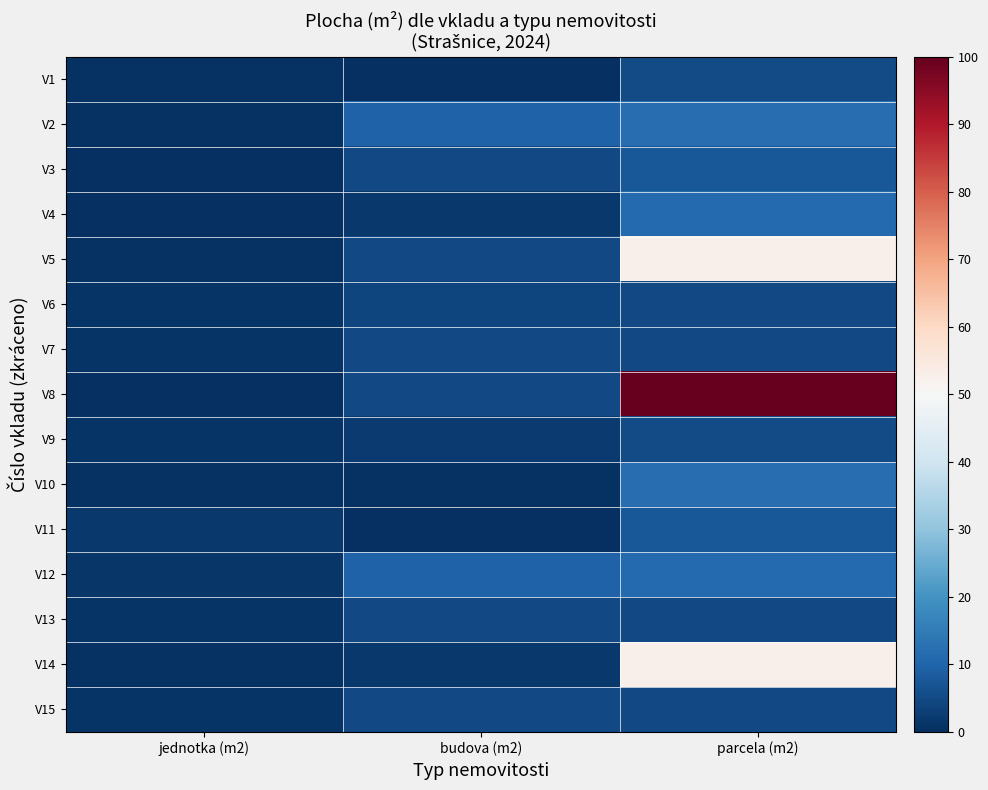

Reading left to right, what are all the values shown in this chart?

V1: jednotka (m2)=0.7	budova (m2)=0.0	parcela (m2)=5.2
V2: jednotka (m2)=0.4	budova (m2)=9.4	parcela (m2)=12.0
V3: jednotka (m2)=0.3	budova (m2)=5.1	parcela (m2)=7.6
V4: jednotka (m2)=0.3	budova (m2)=1.9	parcela (m2)=11.0
V5: jednotka (m2)=0.4	budova (m2)=5.1	parcela (m2)=52.5
V6: jednotka (m2)=0.9	budova (m2)=4.1	parcela (m2)=5.0
V7: jednotka (m2)=1.0	budova (m2)=4.9	parcela (m2)=5.0
V8: jednotka (m2)=0.4	budova (m2)=5.1	parcela (m2)=100.0
V9: jednotka (m2)=0.9	budova (m2)=2.1	parcela (m2)=5.2
V10: jednotka (m2)=0.6	budova (m2)=0.7	parcela (m2)=12.0
V11: jednotka (m2)=1.6	budova (m2)=0.0	parcela (m2)=7.6
V12: jednotka (m2)=1.4	budova (m2)=9.4	parcela (m2)=11.0
V13: jednotka (m2)=0.9	budova (m2)=5.1	parcela (m2)=5.0
V14: jednotka (m2)=0.5	budova (m2)=1.9	parcela (m2)=52.5
V15: jednotka (m2)=1.1	budova (m2)=5.1	parcela (m2)=5.0